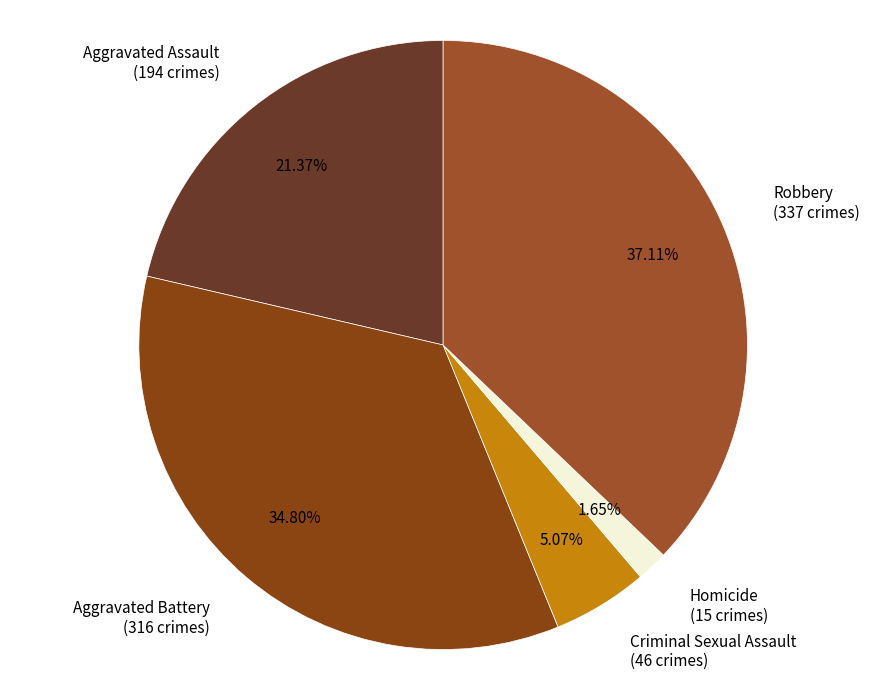

To the nearest percent, what is the average slice percentage?

20%